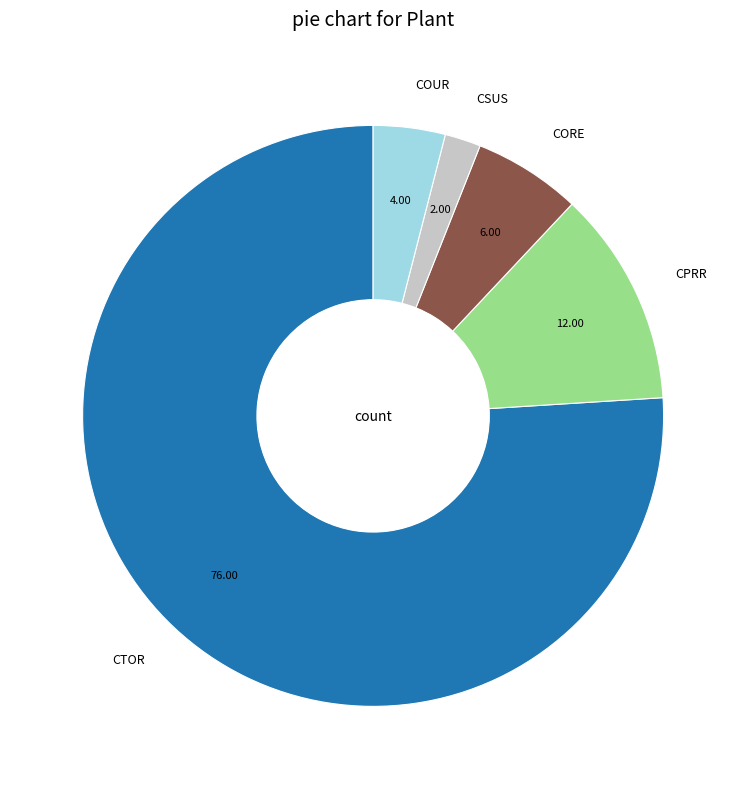

Is the sum of COUR and CTOR greater than half?

Yes